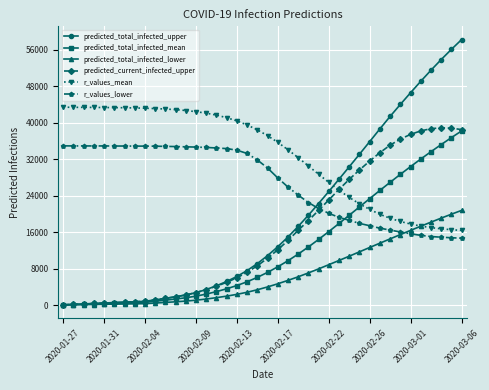

Which series has the largest total across all categories?

r_values_mean